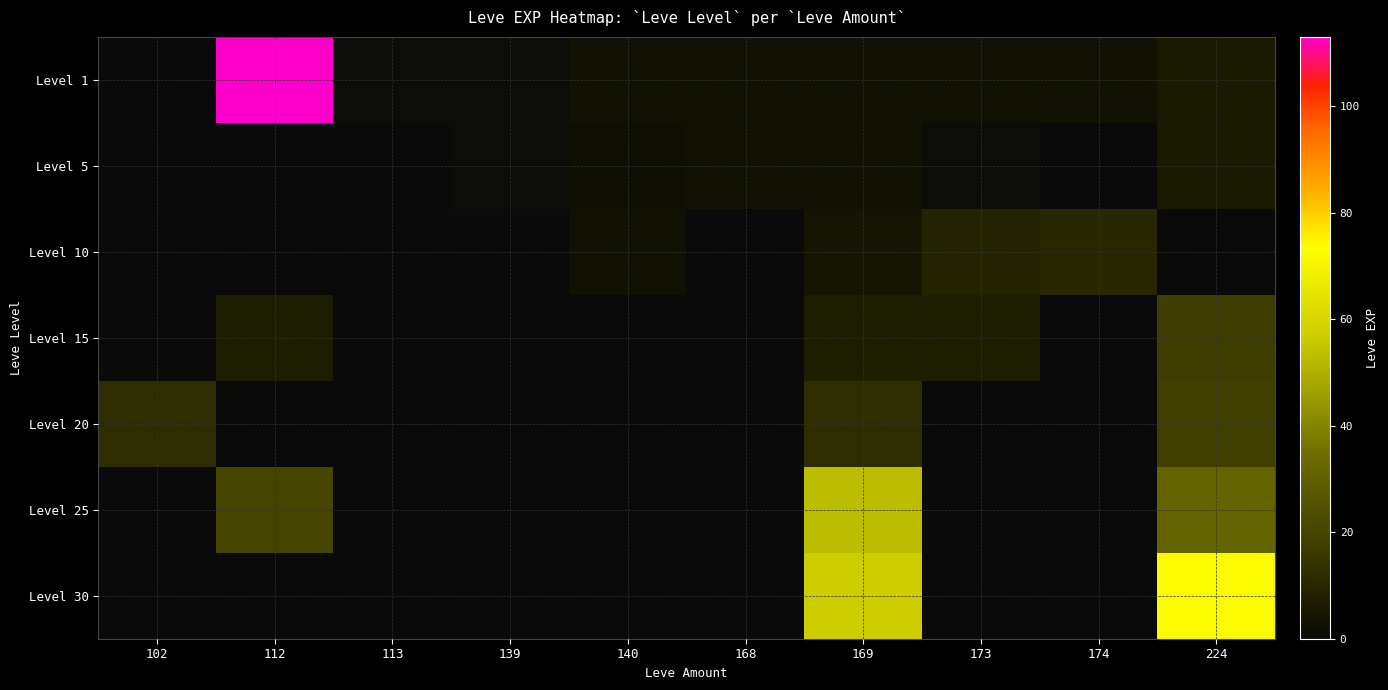

What is the difference between the highest and lowest values at 168?

3